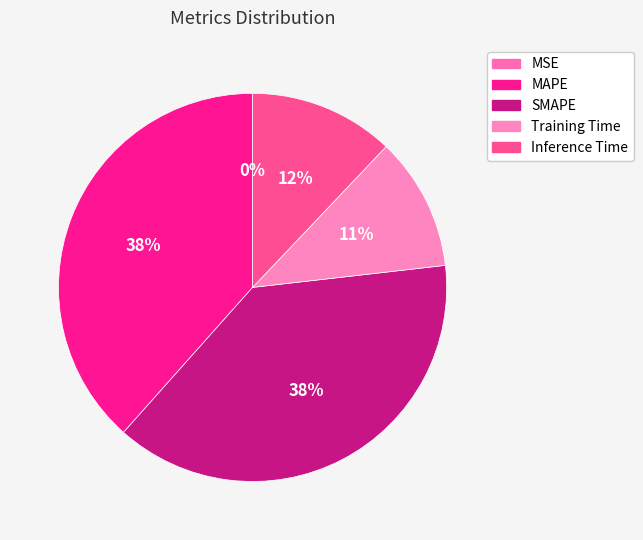

What percentage is the Training Time slice, to the nearest percent?

11%